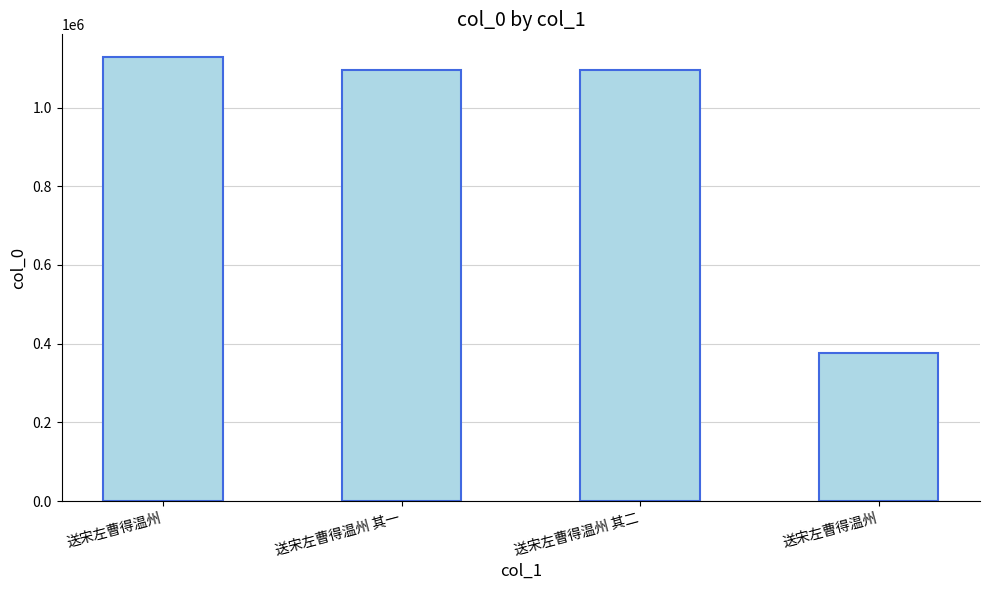

What is the difference between the values at 送宋左曹得温州 and 送宋左曹得温州 其一?

33582